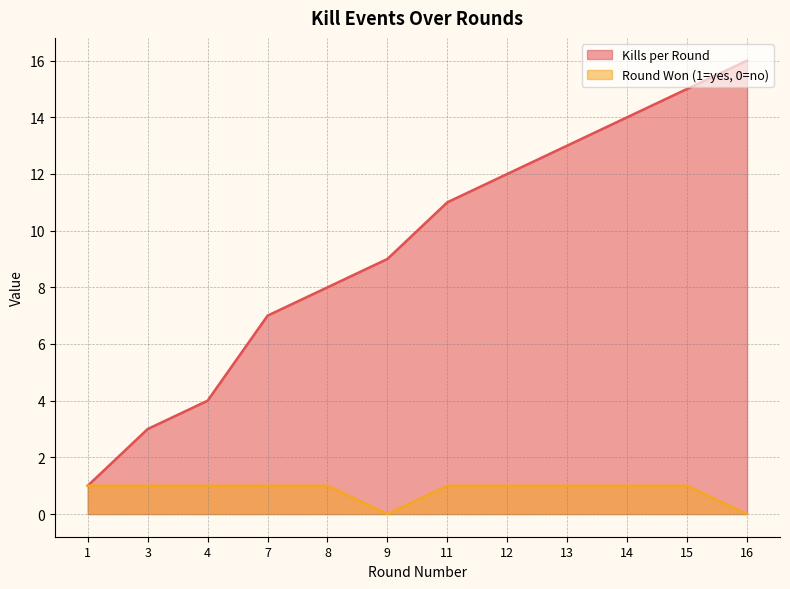

Reading right to left, extract all data points from this chart.

Kills per Round: 16	15	14	13	12	11	9	8	7	4	3	1
Round Won (1=yes, 0=no): 0	1	1	1	1	1	0	1	1	1	1	1